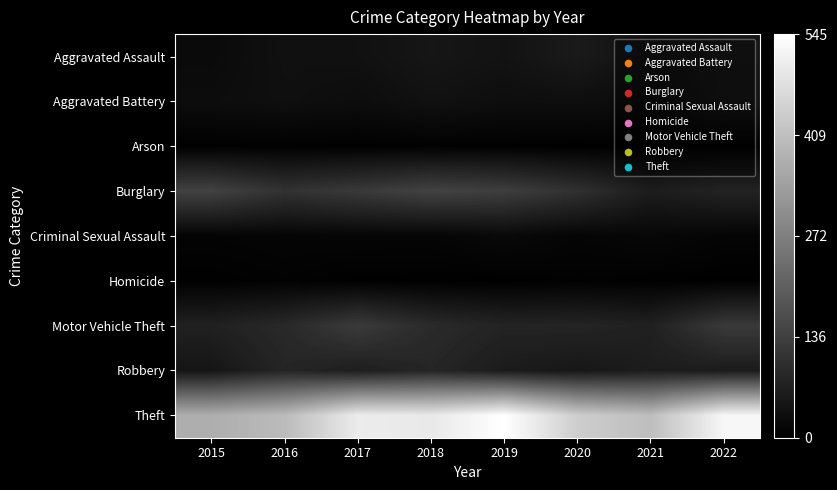

Which series has the largest range (max minus min)?

Theft